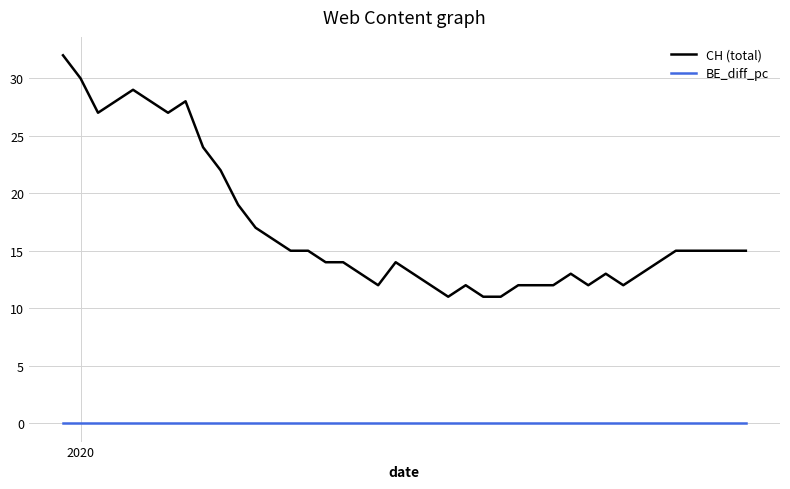

True or false: CH (total) and BE_diff_pc intersect in this chart.

False